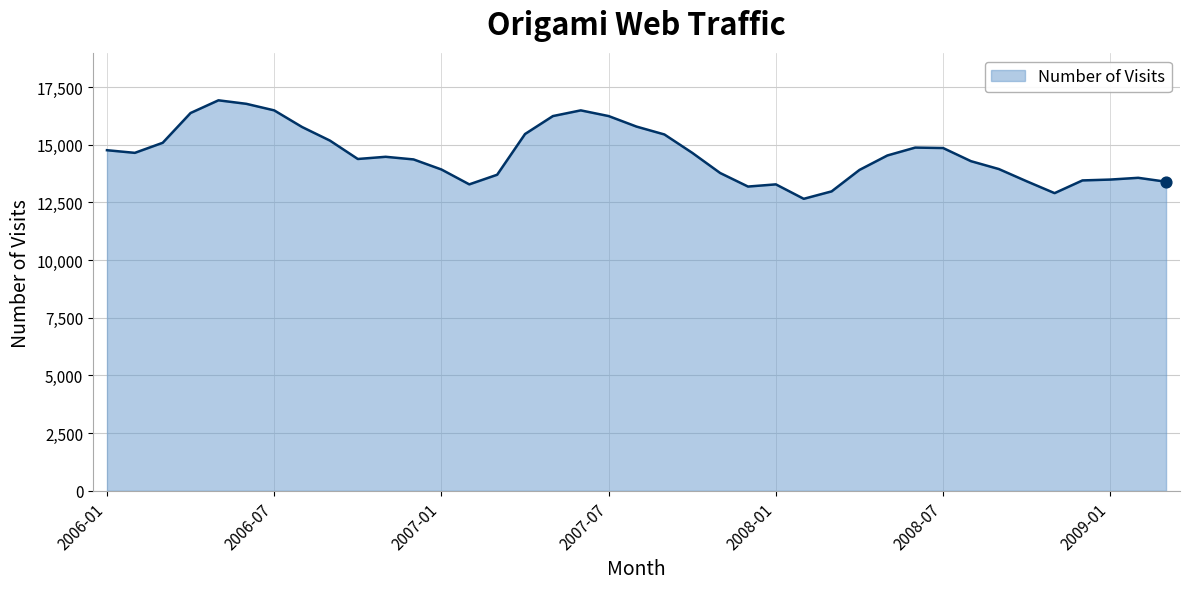

What is the maximum value shown in the chart?

16926